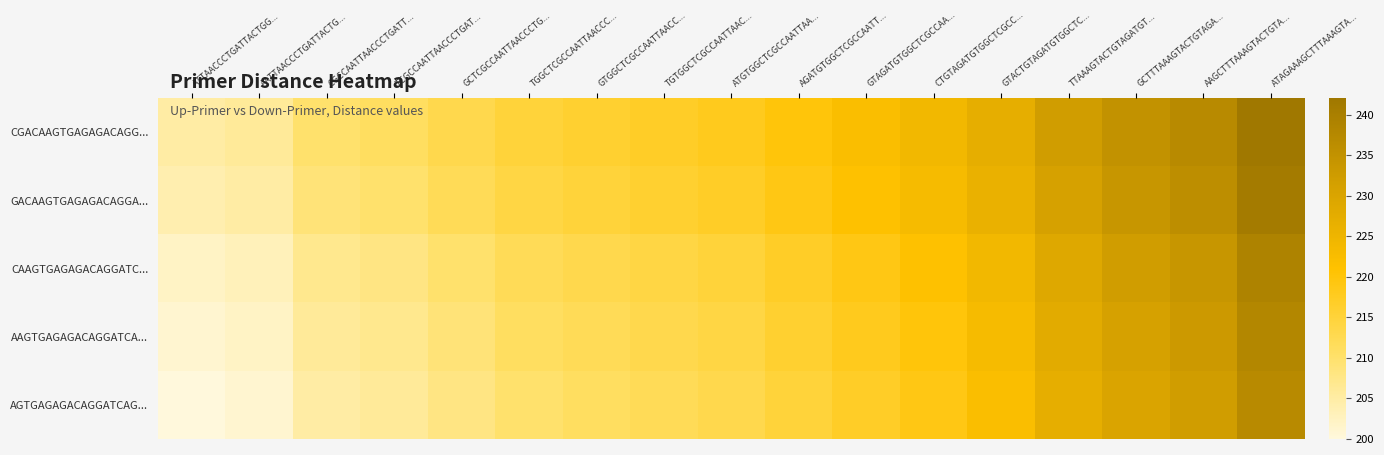

At which category does the chart reach its peak across all series?

ATAGAAAGCTTTAAAGTA...